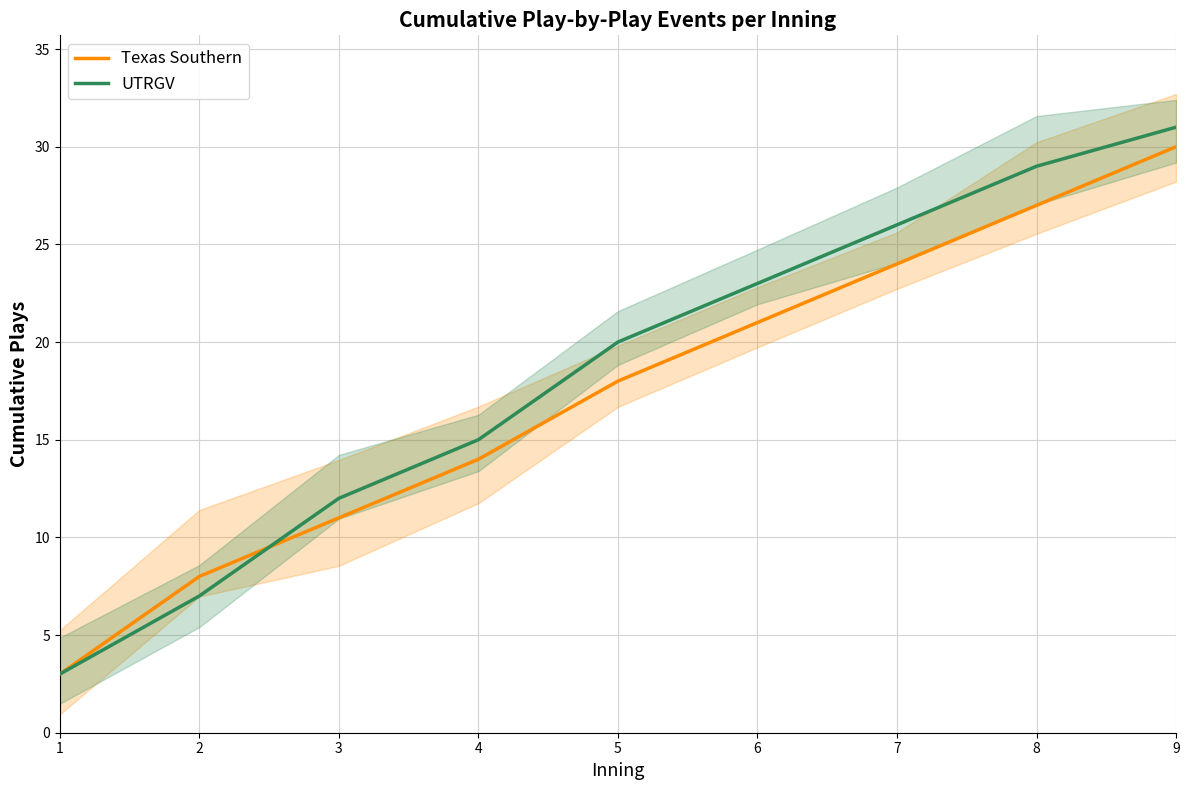

What is the approximate value of UTRGV at 8?

29